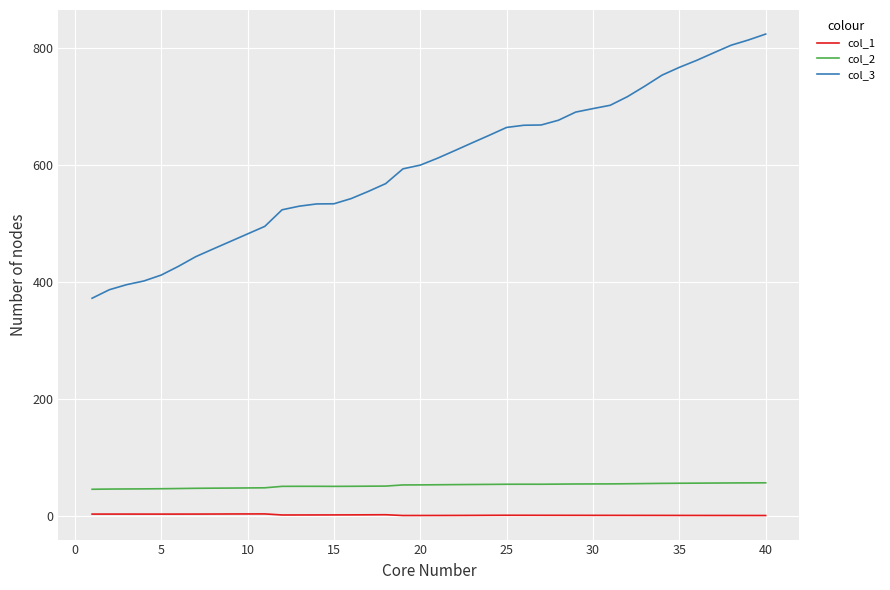

What is the highest value of the col_3 series?

823.5